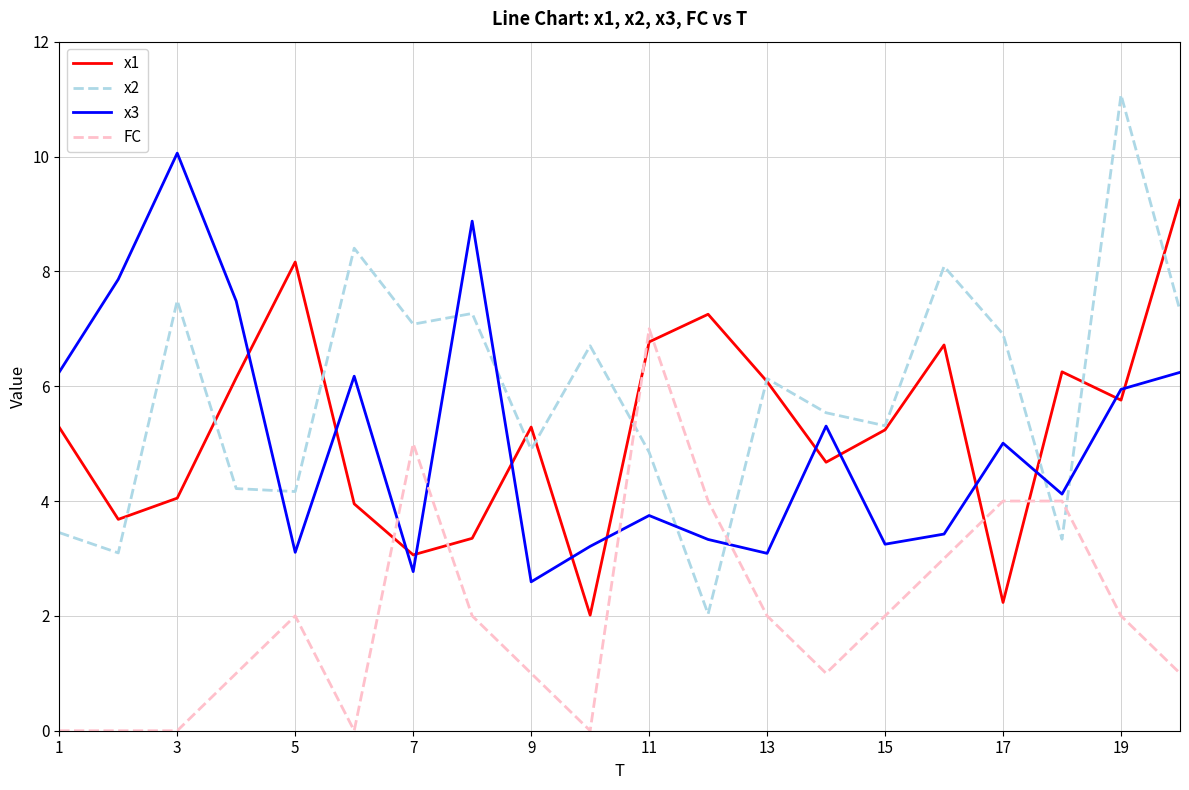

How many distinct data groups are displayed?

4